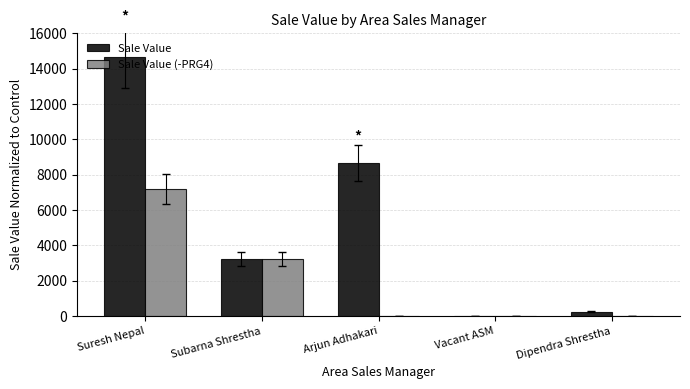

Are the bars horizontal?

No